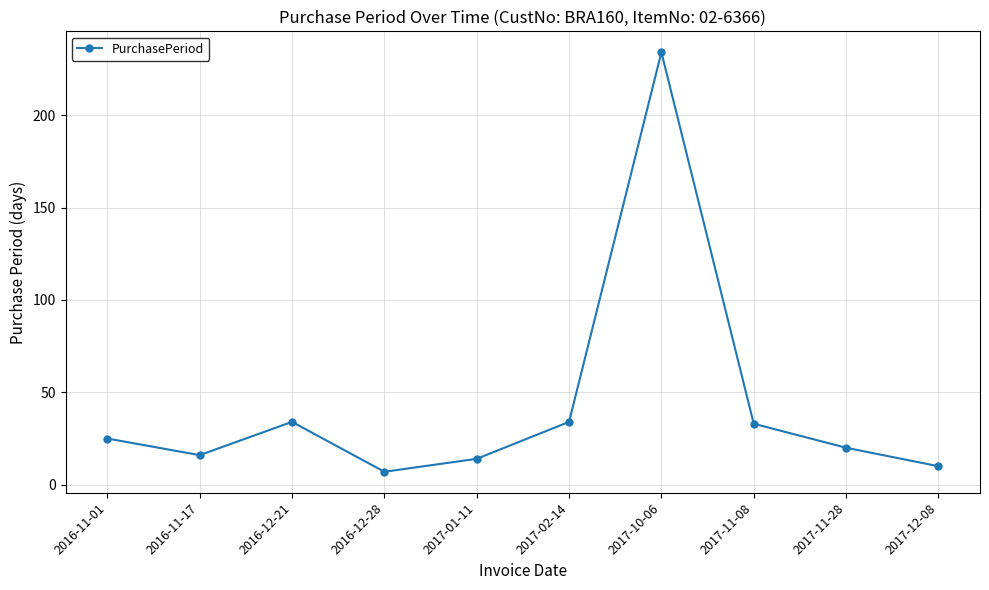

What is the label of the 7th point from the right?

2016-12-28